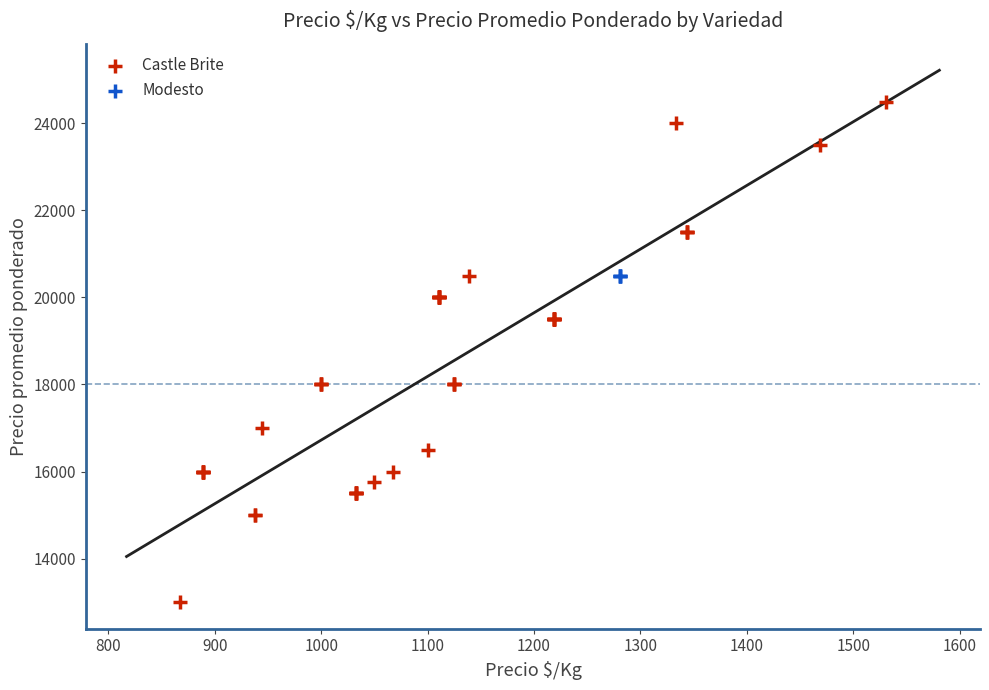

Which series contains the lowest Y value?

Castle Brite